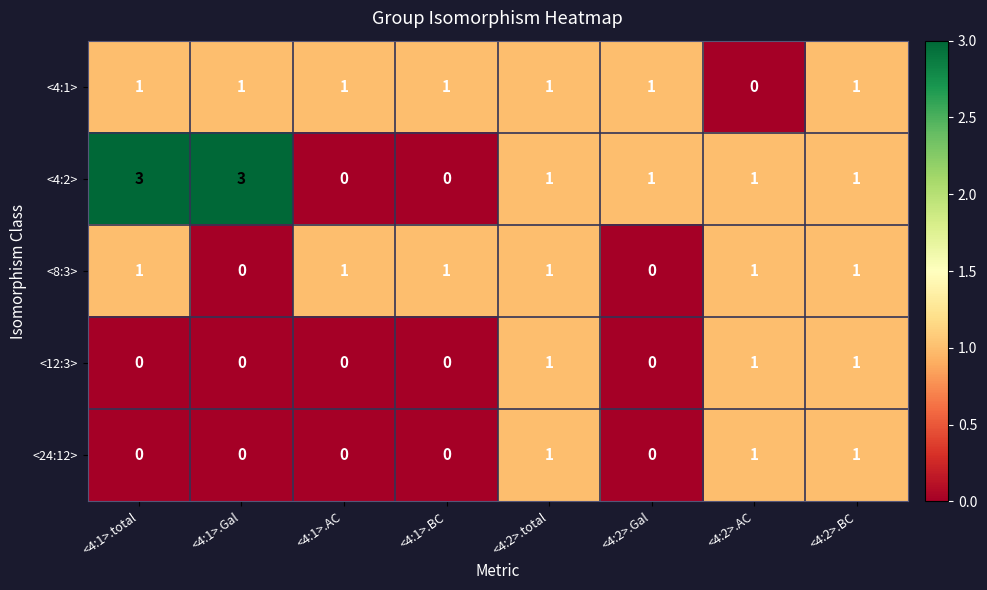

Which series changed the most between <4:1>.Gal and <4:1>.BC?

<4:2>